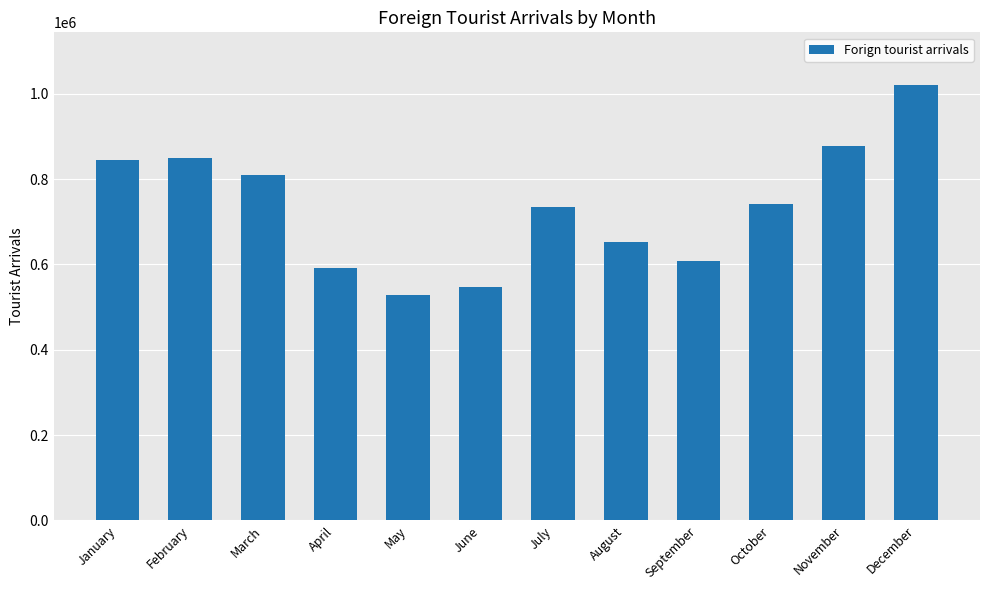

Is it true that the value at January is 844533?

True